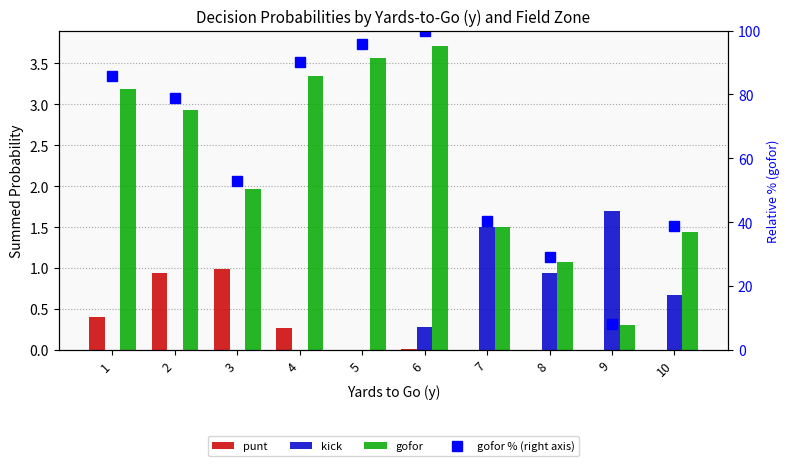

Does the chart contain any negative values?

No